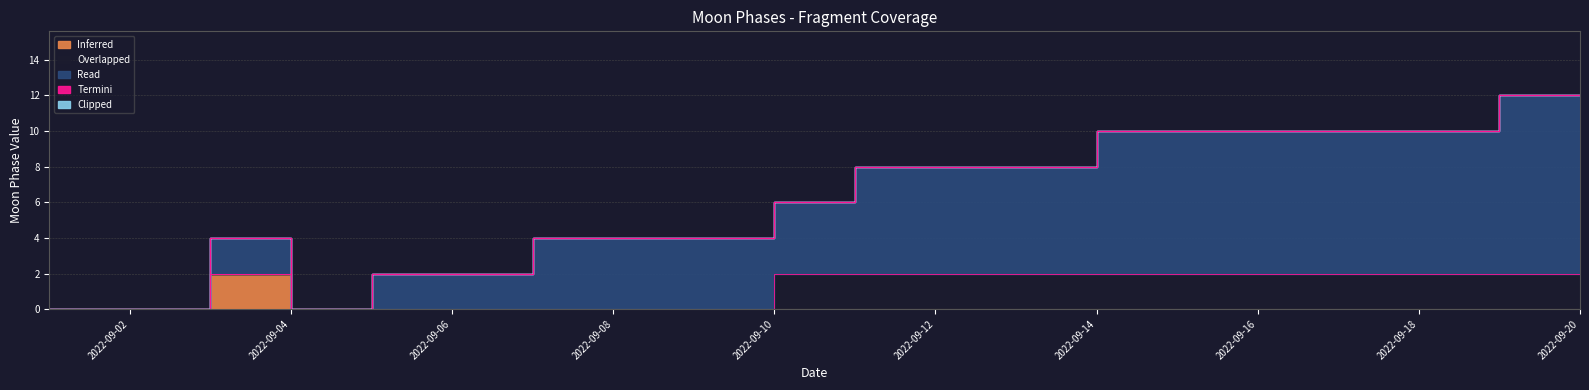

Reading left to right, transcribe all the data shown in this chart.

Inferred: 0	0	2	0	0	0	0	0	0	0	0	0	0	0	0	0	0	0	0	0
Overlapped: 0	0	0	0	0	0	0	0	0	2	2	2	2	2	2	2	2	2	2	2
Read: 0	0	2	0	2	2	4	4	4	4	6	6	6	8	8	8	8	8	10	10
Termini: 0	0	0	0	0	0	0	0	0	0	0	0	0	0	0	0	0	0	0	0
Clipped: 0	0	0	0	0	0	0	0	0	0	0	0	0	0	0	0	0	0	0	0